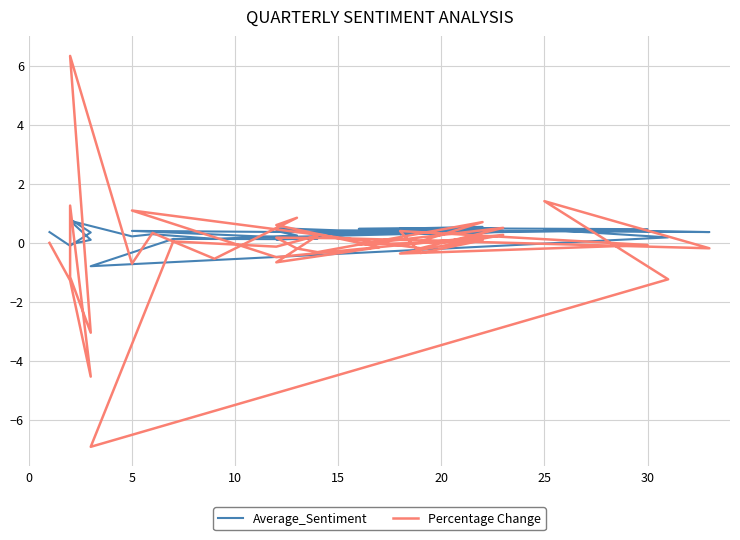

Is it true that Percentage Change equals 0.1 at 9?

False